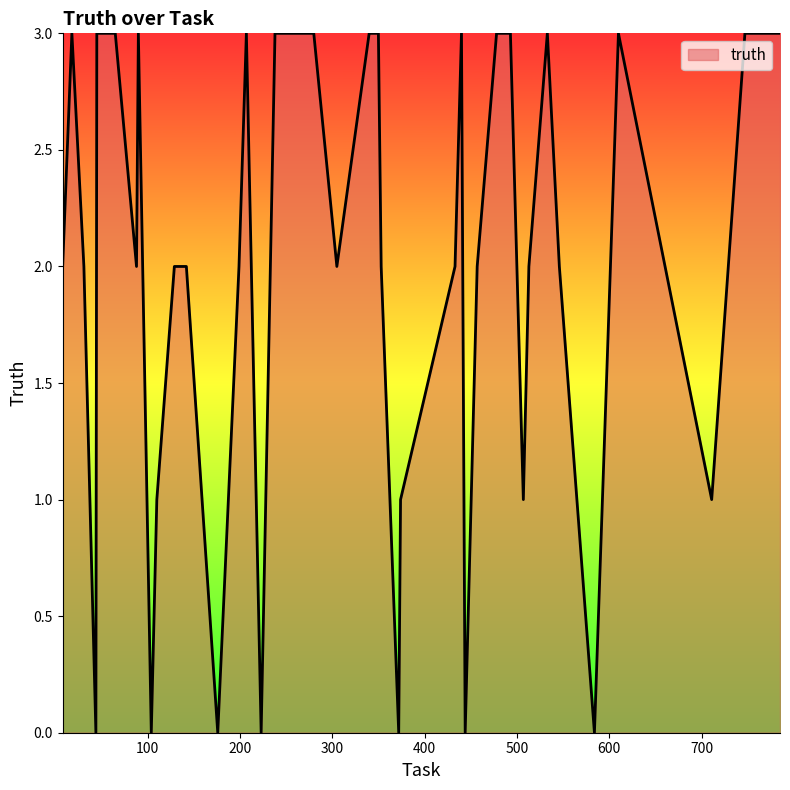

What is the greatest value displayed?

3